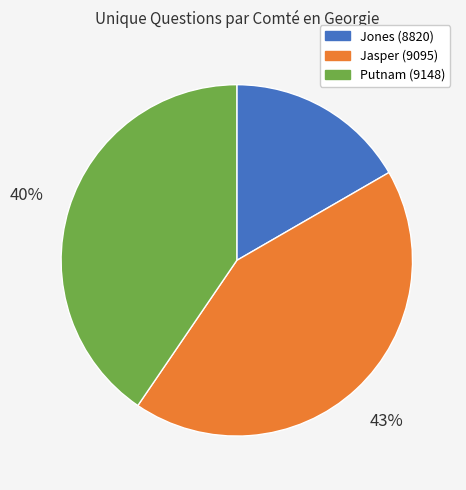

Combined, do Jones (8820) and Putnam (9148) account for over 50%?

Yes